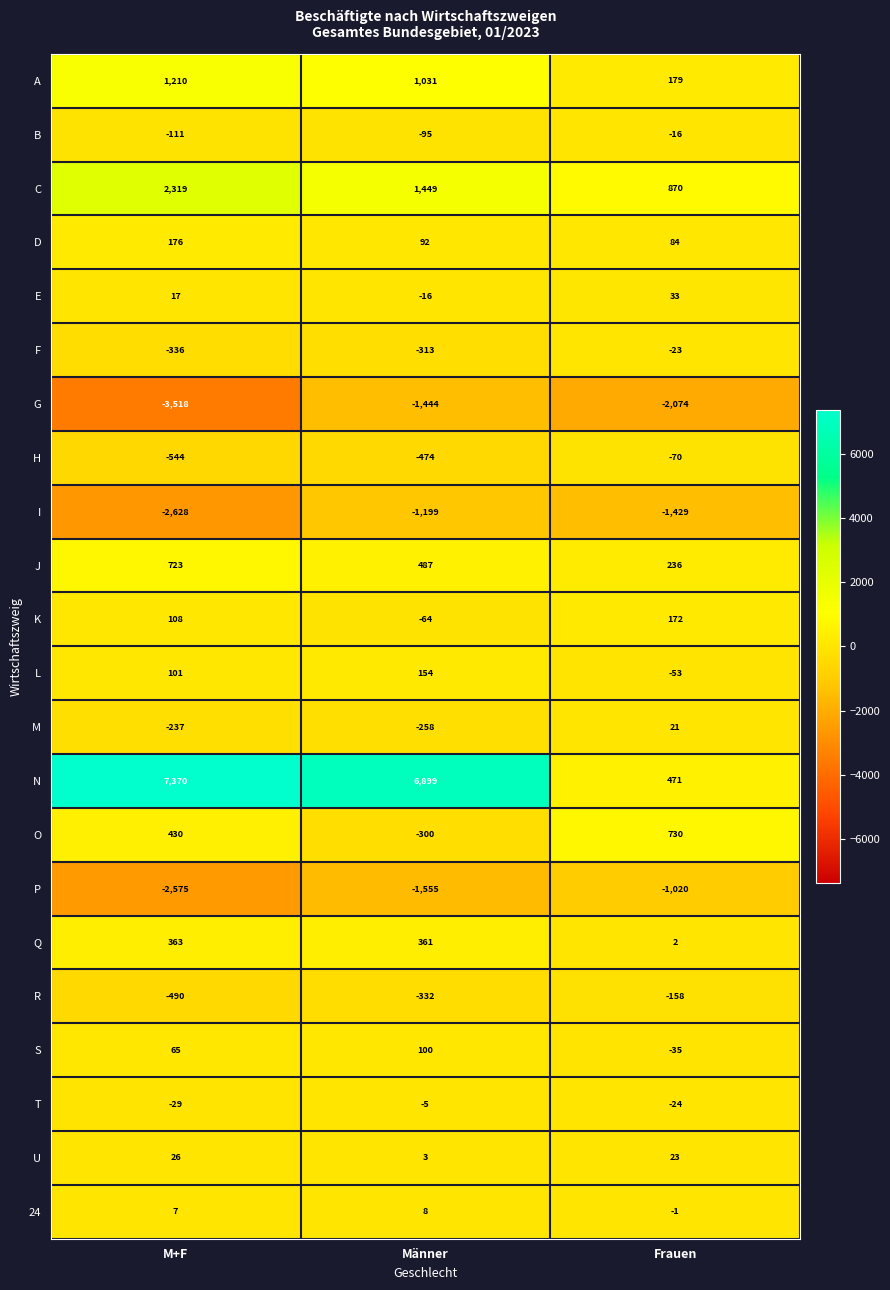

Rank the series at M+F from lowest to highest value.

G, I, P, H, R, F, M, B, T, 24, E, U, S, L, K, D, Q, O, J, A, C, N